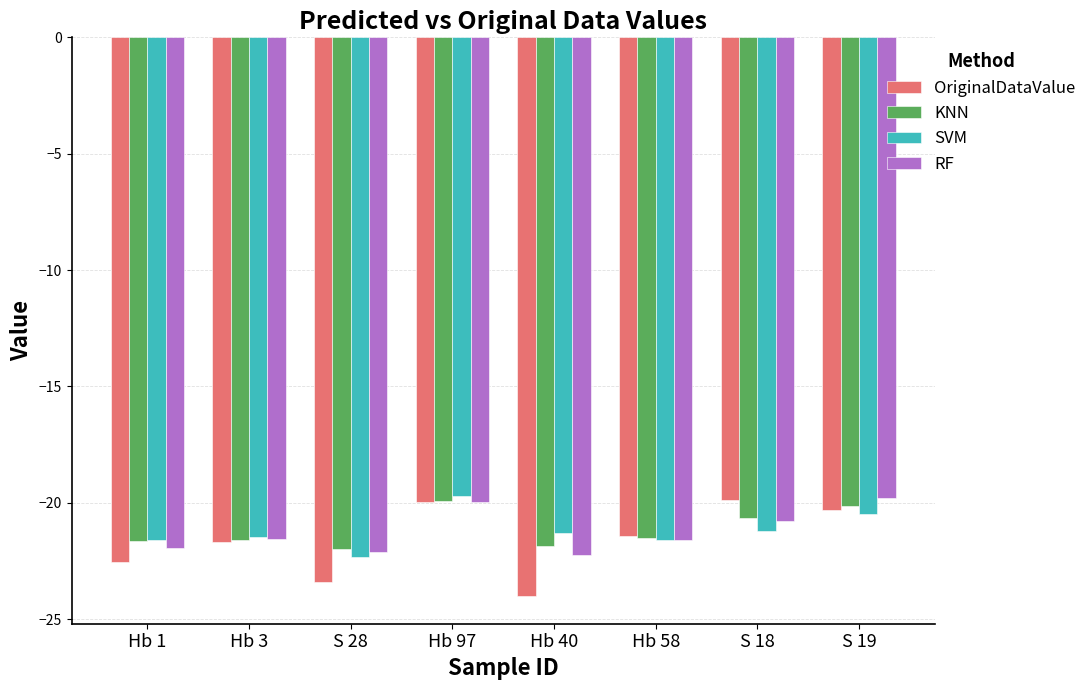

How many bars are there in each group?

4